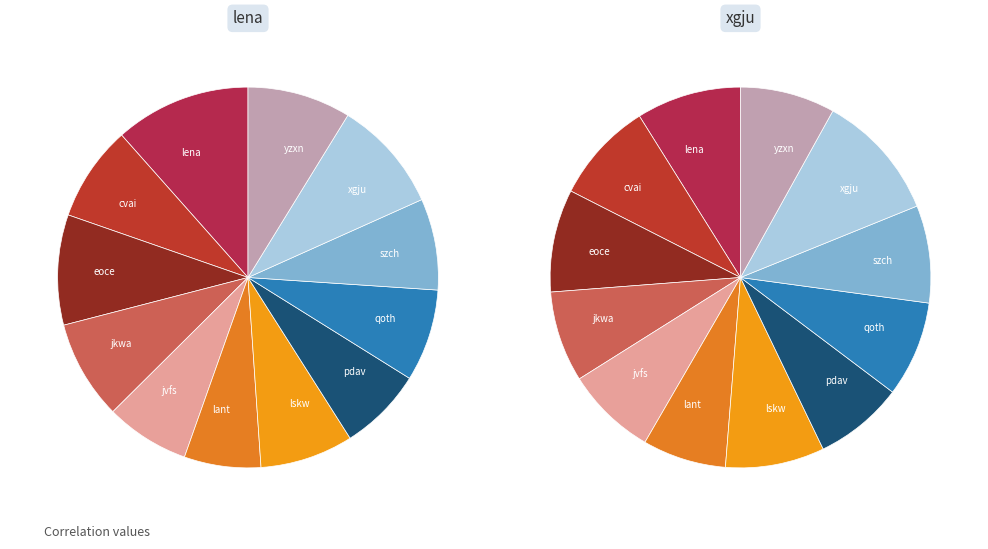

To the nearest percent, what is the combined percentage of eoce and qoth?

17%